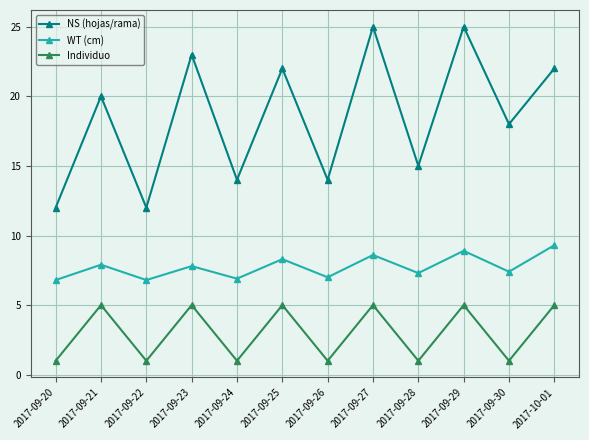

Which series has the largest total across all categories?

NS (hojas/rama)